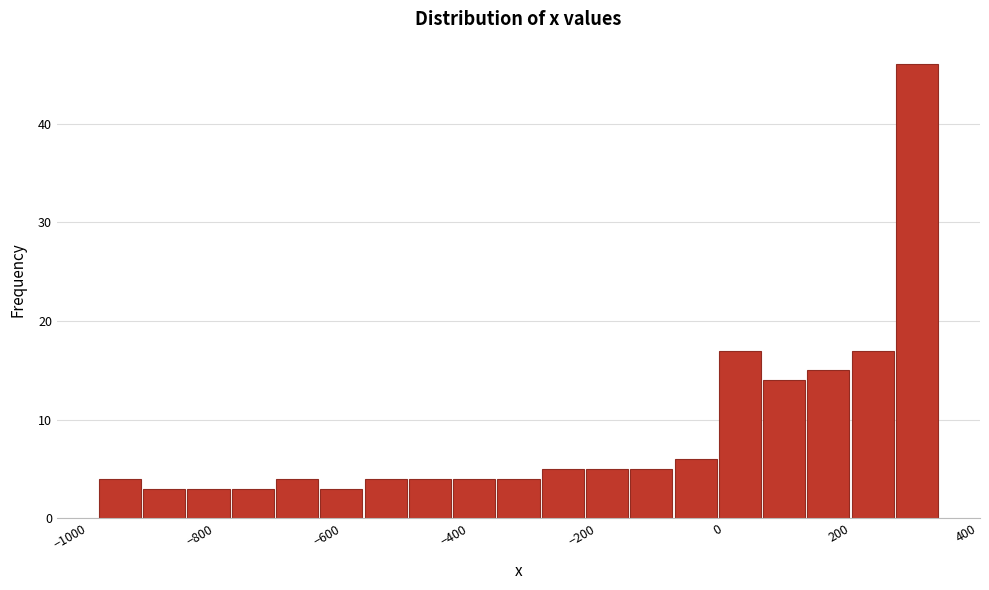

Around what value on the x-axis is the tallest bar? Give the approximate position of its centre, as read against the axis.

300